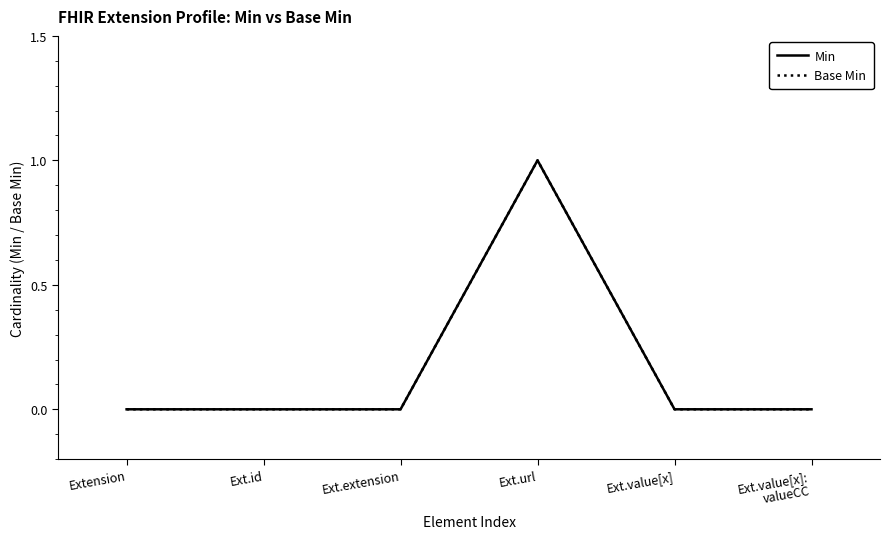

Does the chart have visible grid lines?

No